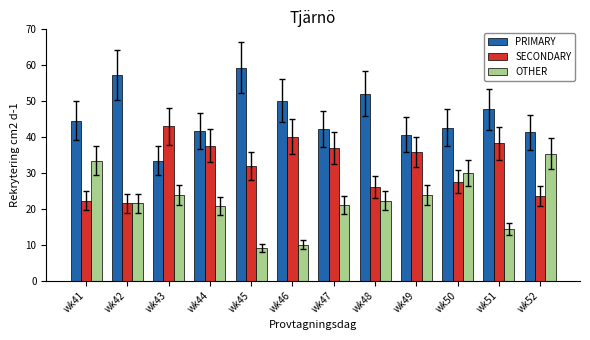

What is the difference between the maximum and minimum values in the SECONDARY series?

21.4